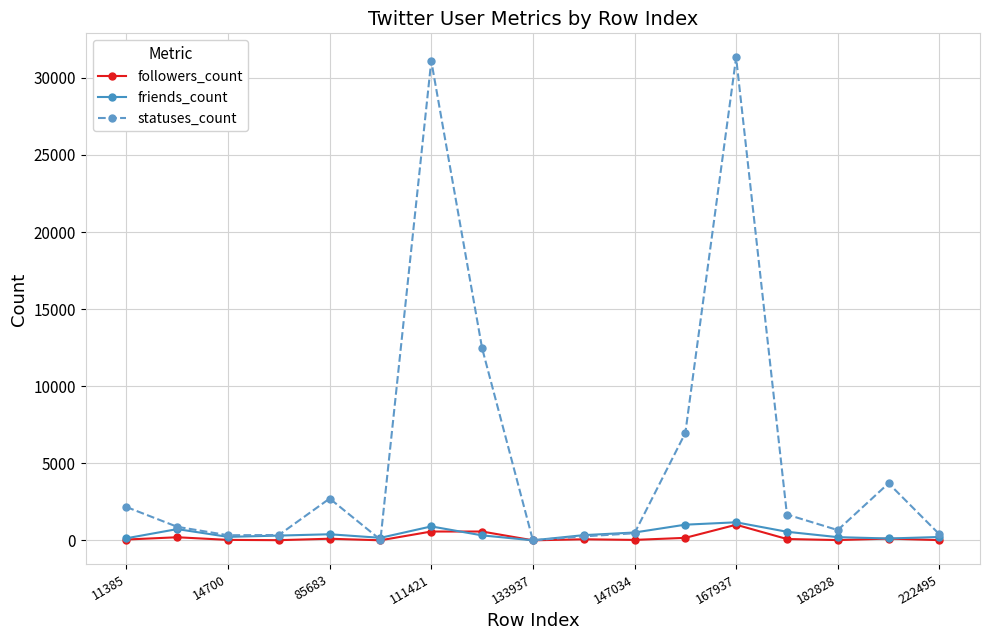

What is the sum of all statuses_count values?

95472